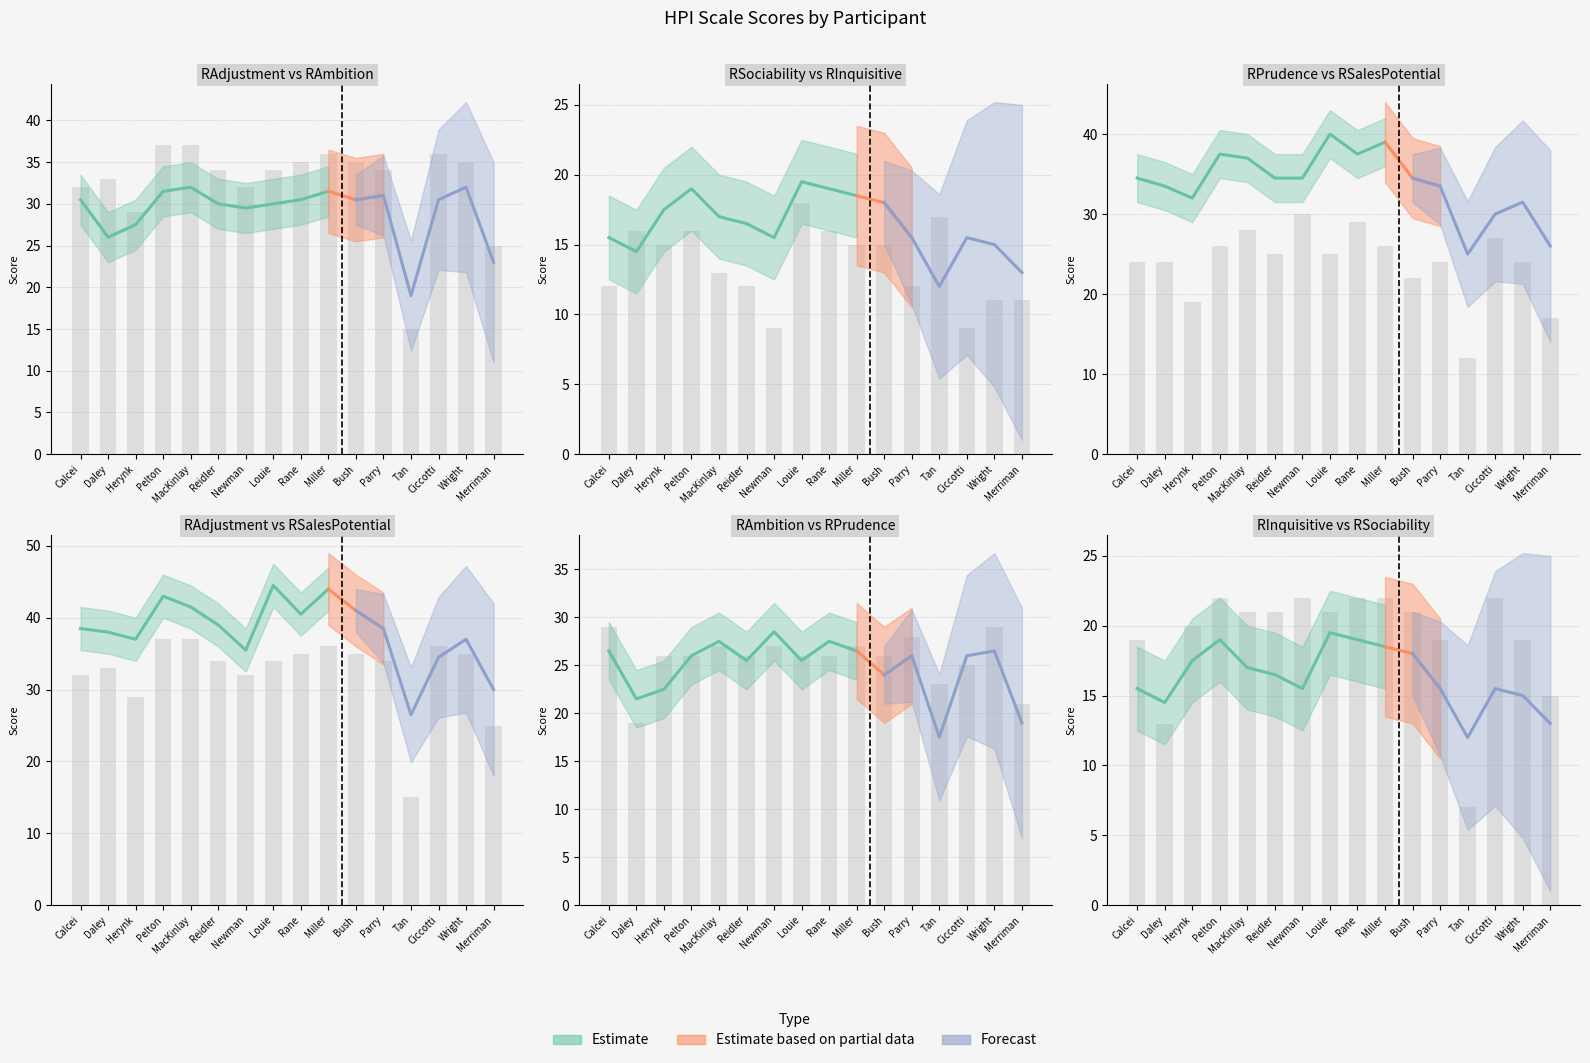

Which label corresponds to the largest value in the chart?

Louie